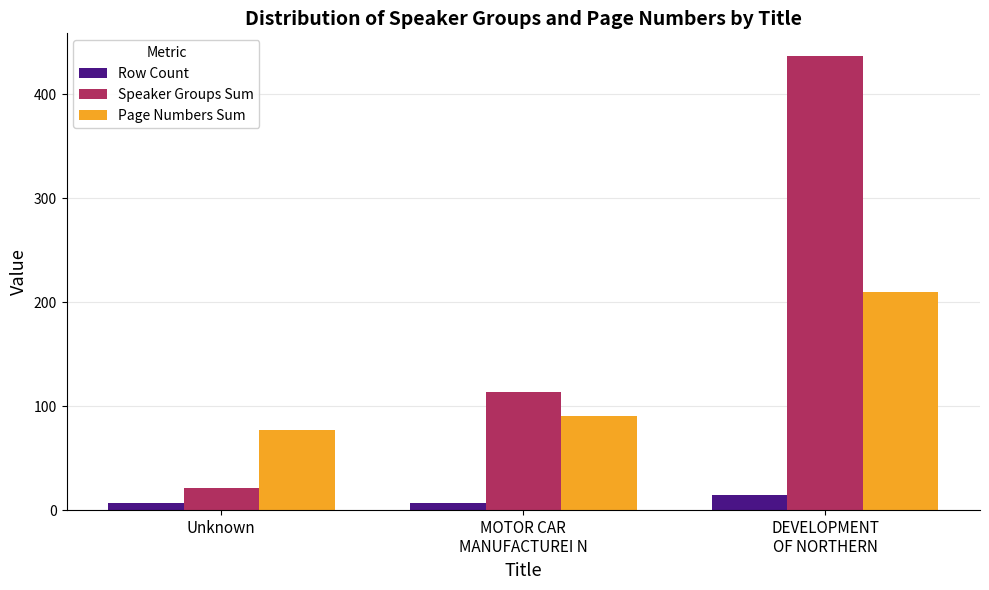

The value of Page Numbers Sum at MOTOR CAR
MANUFACTUREI N is 24. True or false?

False